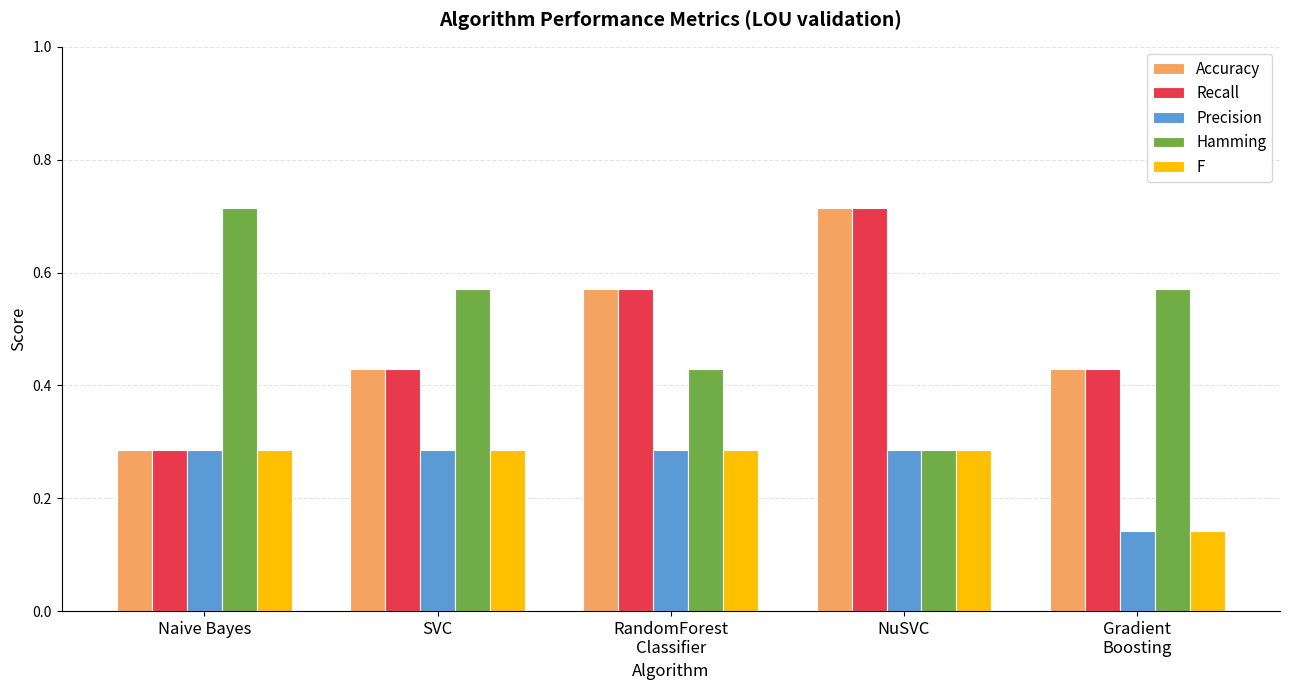

The Hamming series shows 0.2 at SVC. True or false?

False